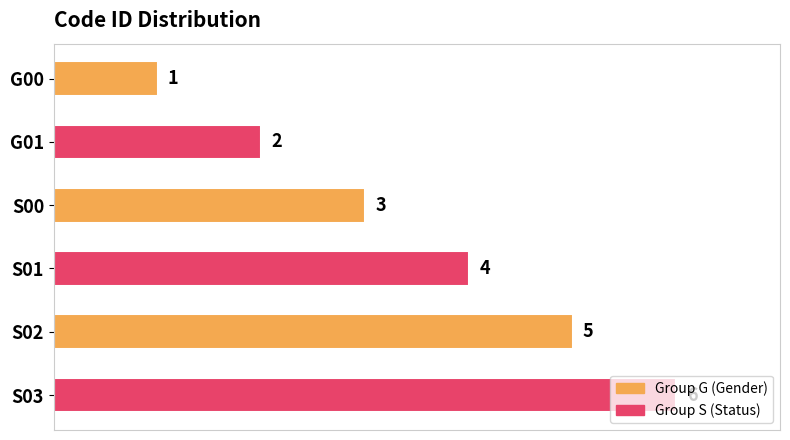

How many values are between 2 and 5?

4